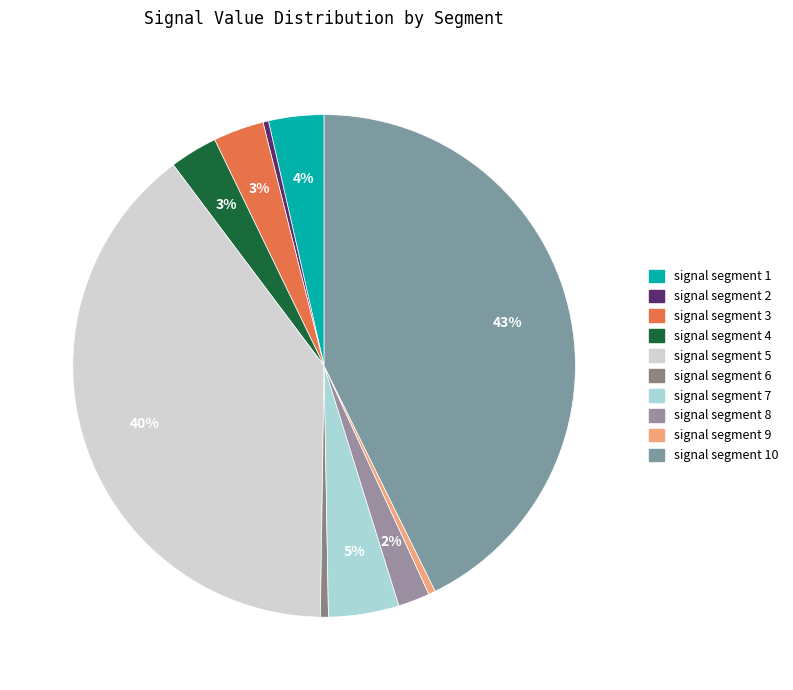

Does any single category account for the majority?

No